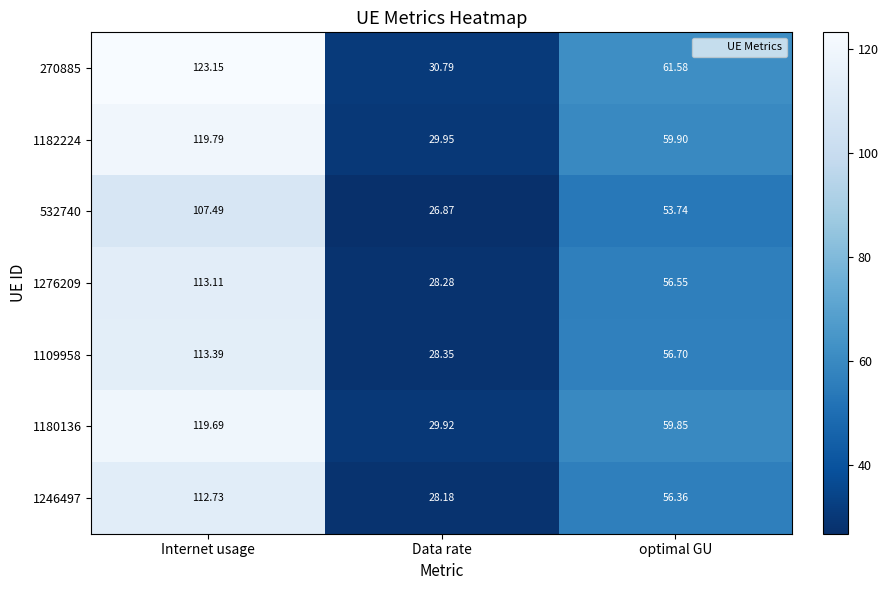

At which category is the sum across all series the highest?

Internet usage